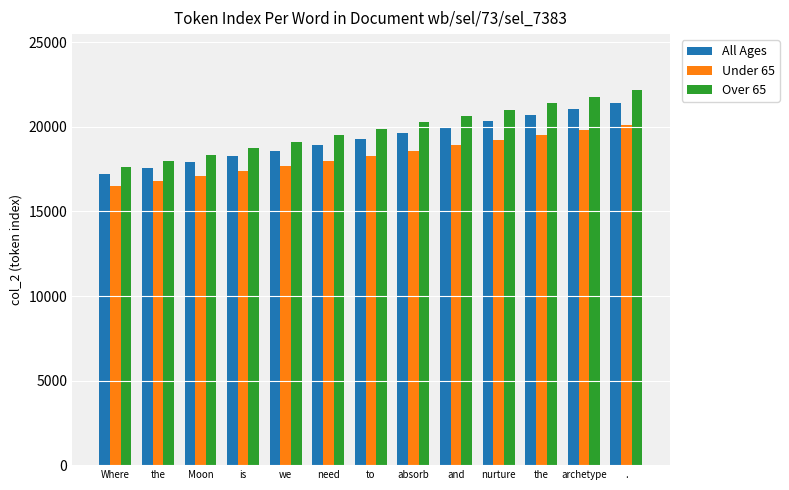

How many series are shown in this chart?

3